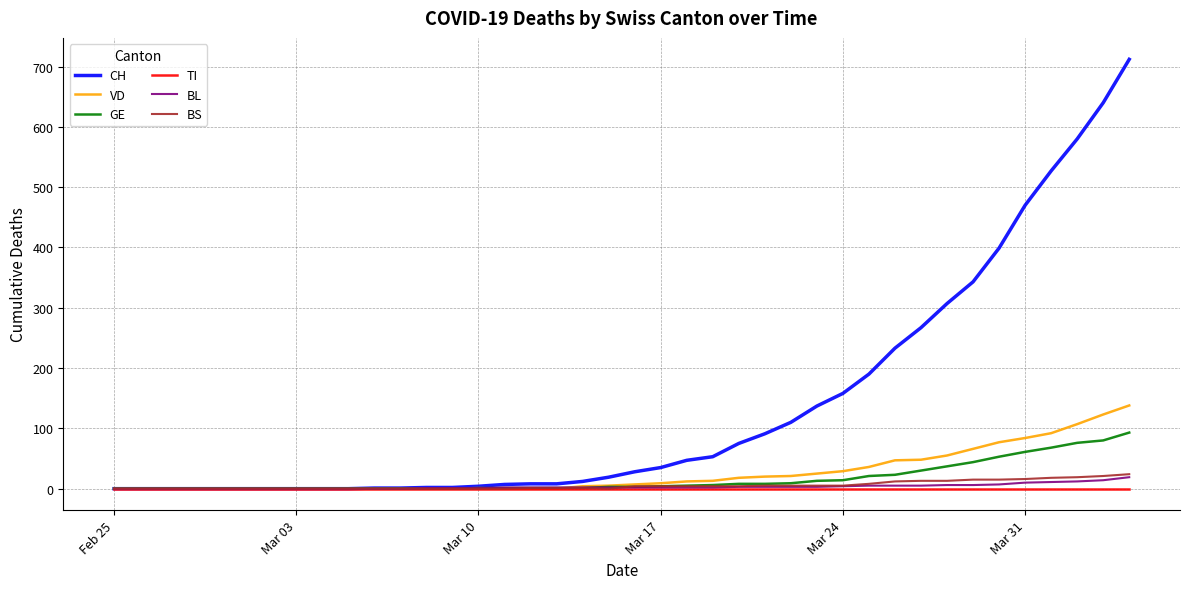

Which series has the largest range (max minus min)?

CH